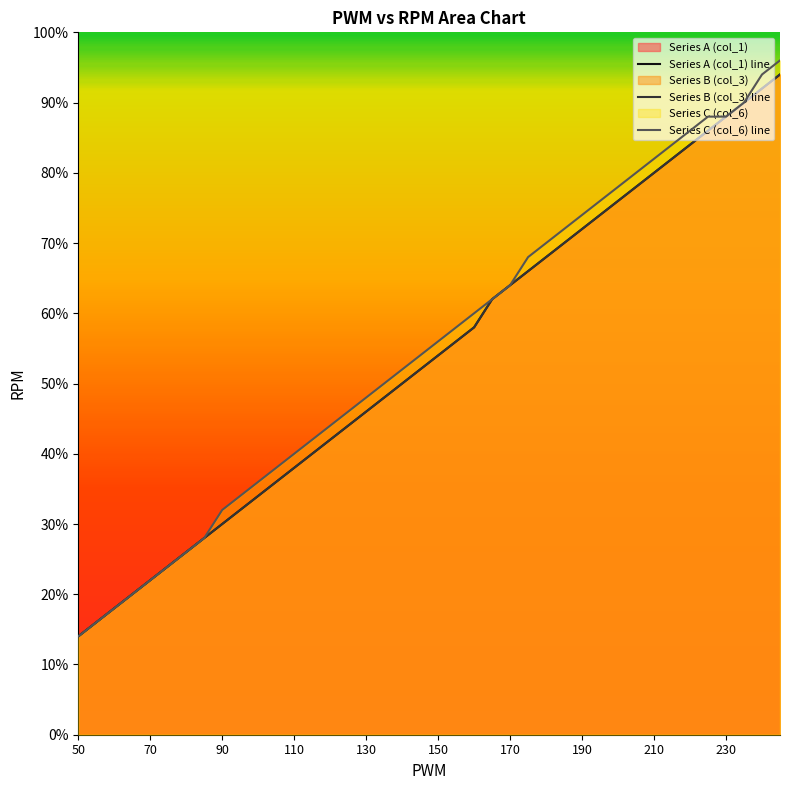

At how many categories does at least one series exceed 81?

8